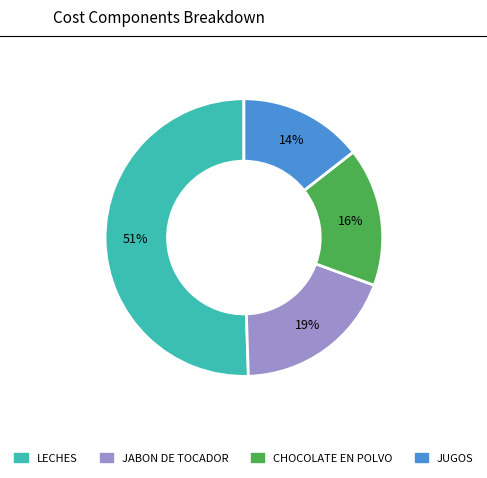

Is there a majority slice in this chart?

Yes